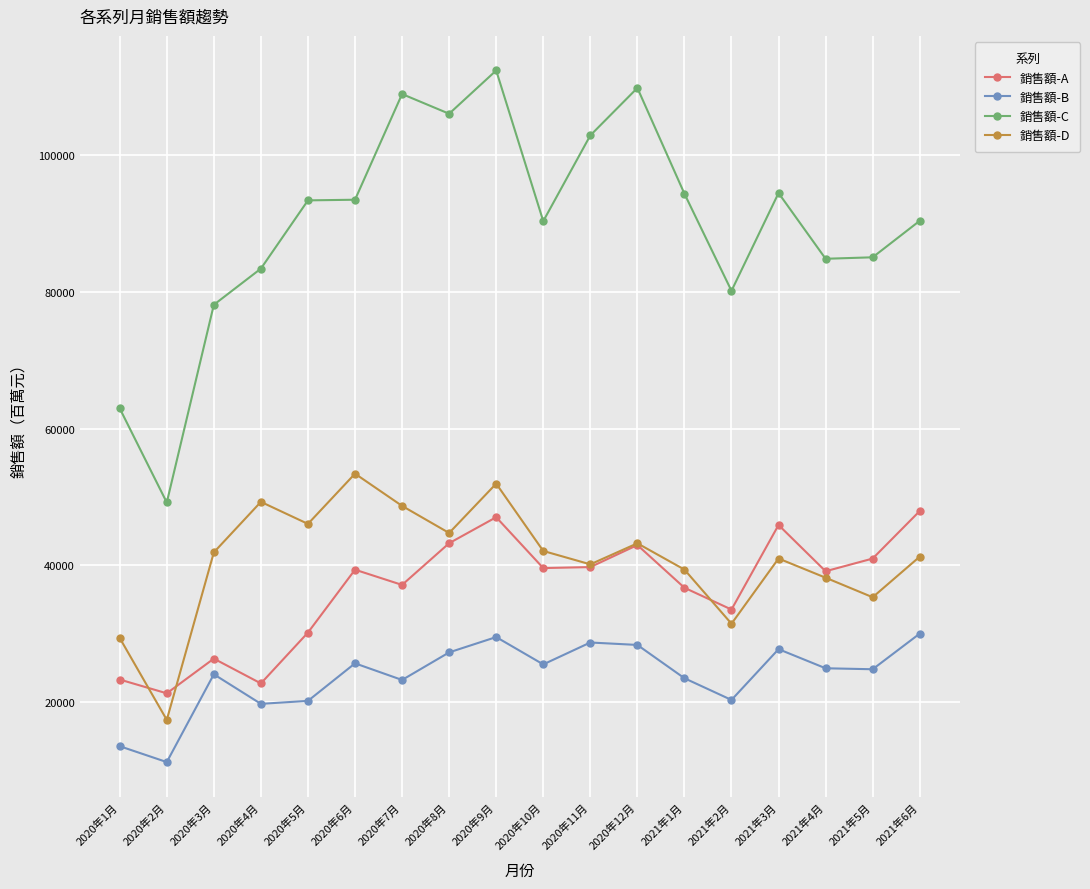

In 銷售額-D, how many points are higher than both neighbors (excluding endpoints)?

5